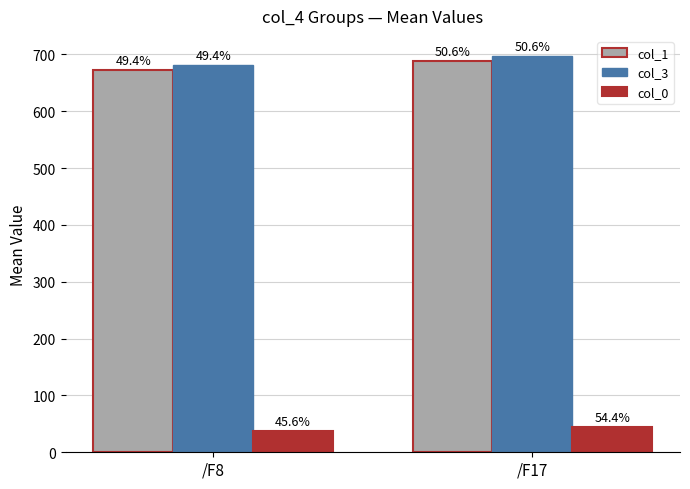

At which category is the sum across all series the highest?

/F17